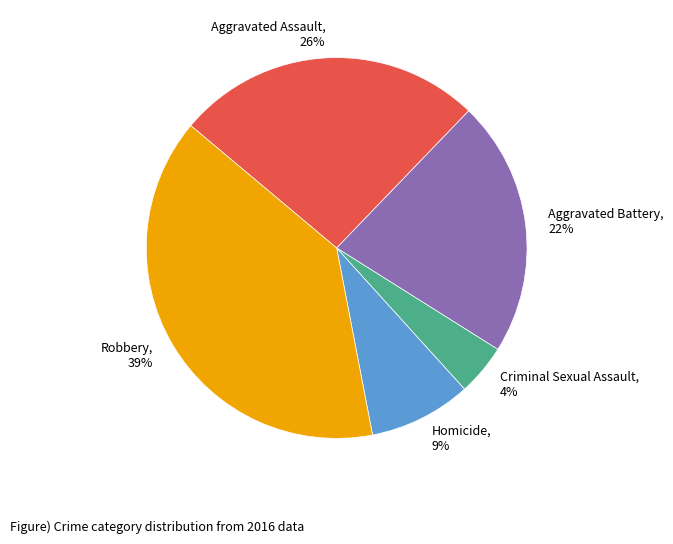

Does Robbery account for over 50% of the chart?

No